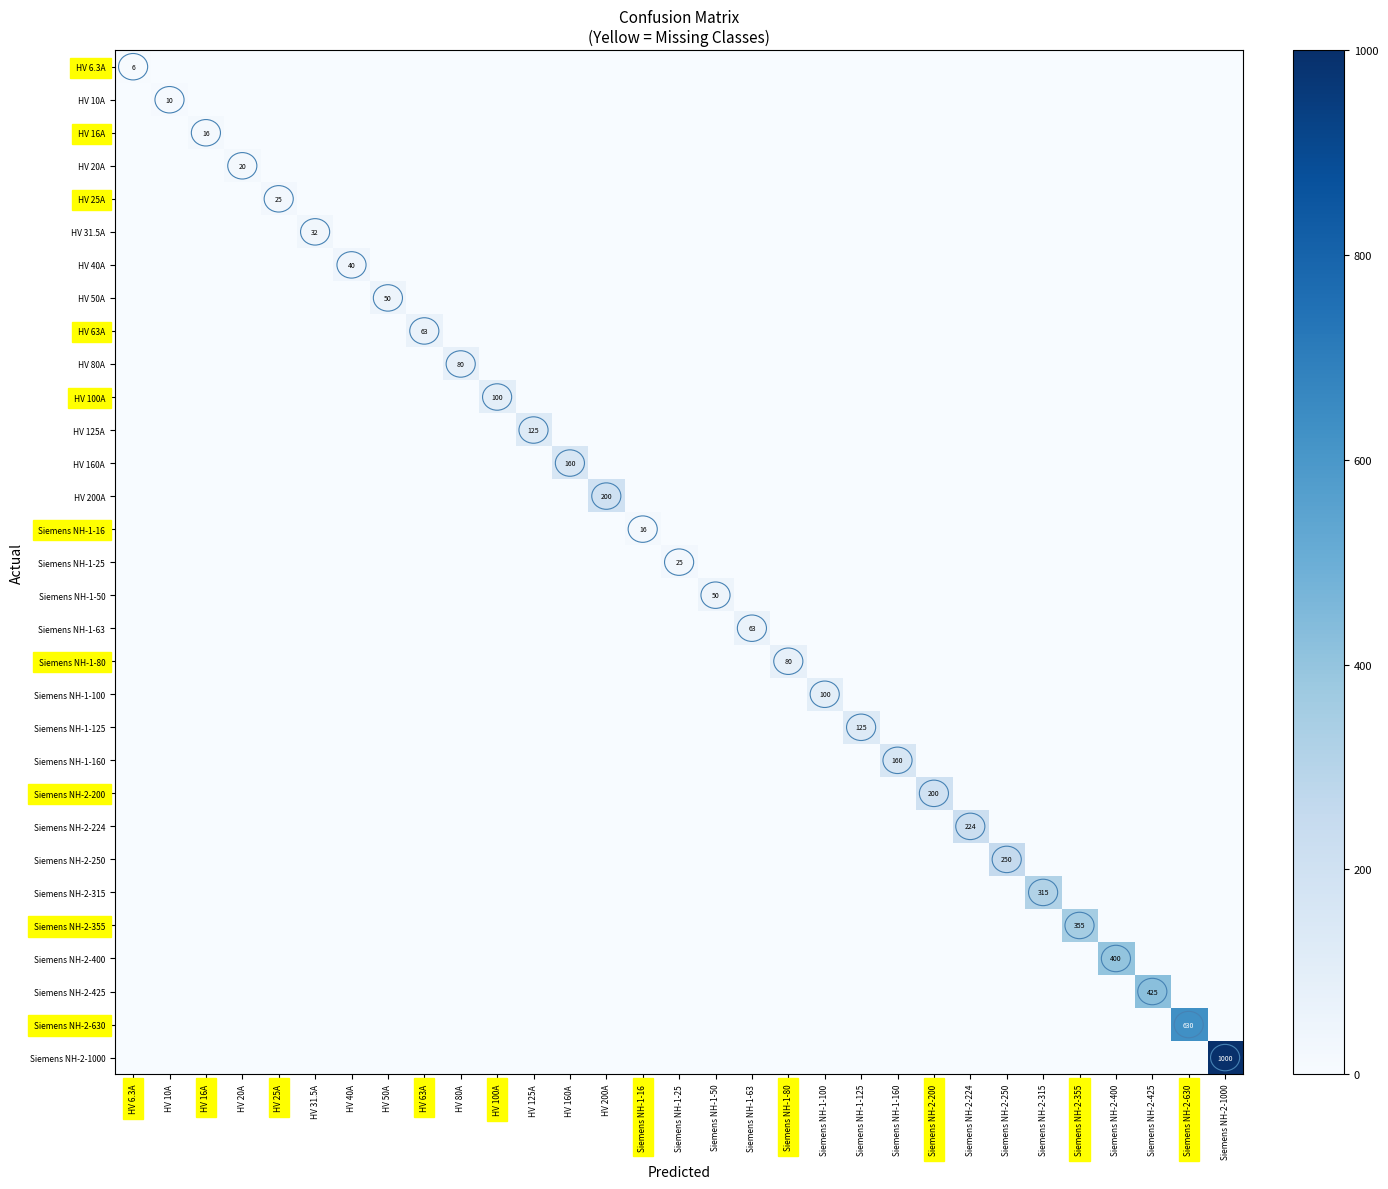

How many values in the Siemens NH-2-630 series exceed 0?

1